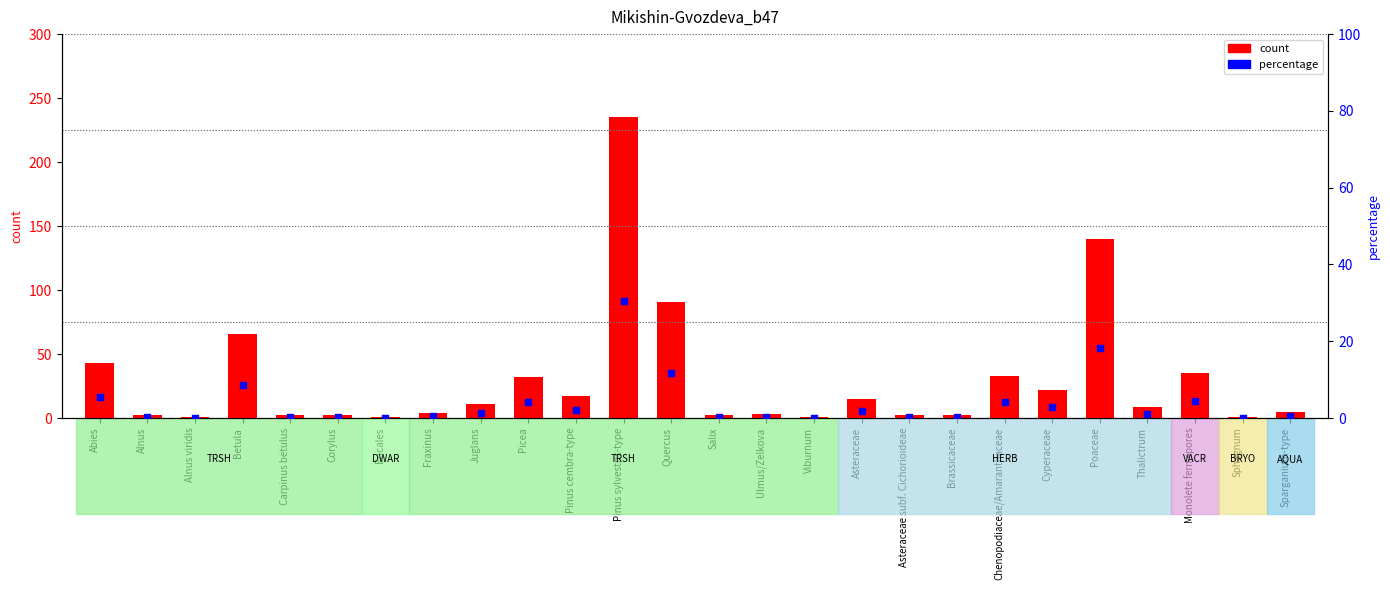

What are all the series names shown in the legend?

count, percentage